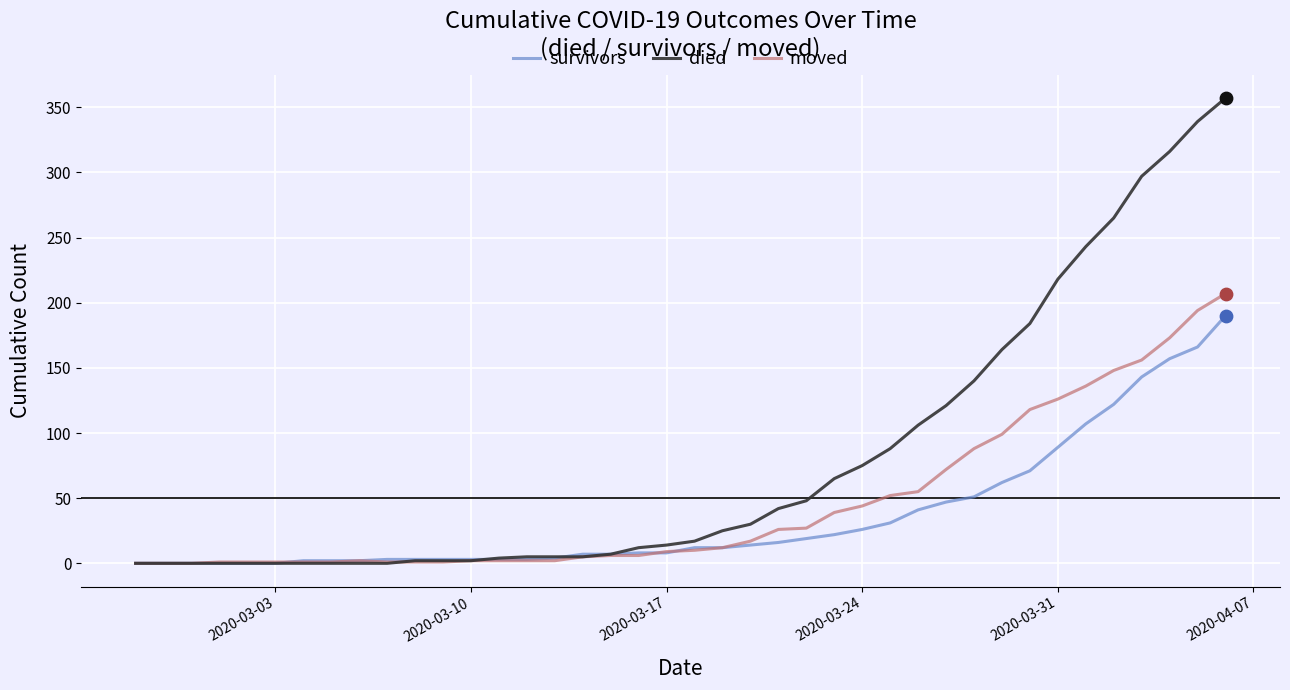

Which series has the largest total across all categories?

died